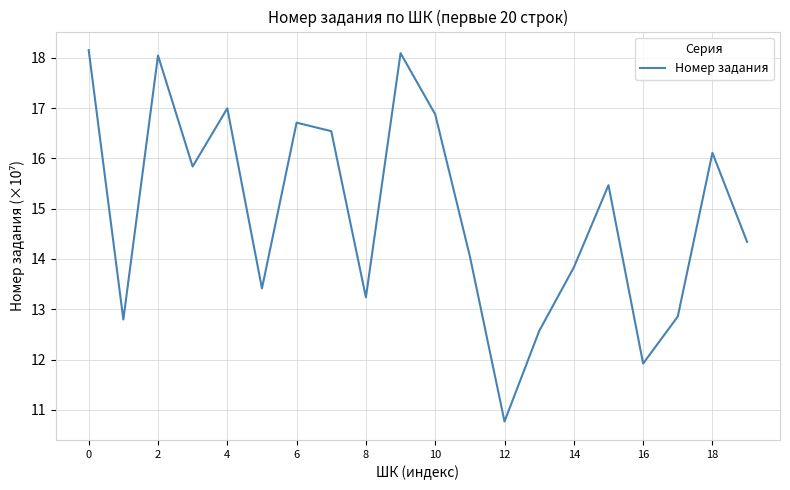

What is the sum of all values?

298.6